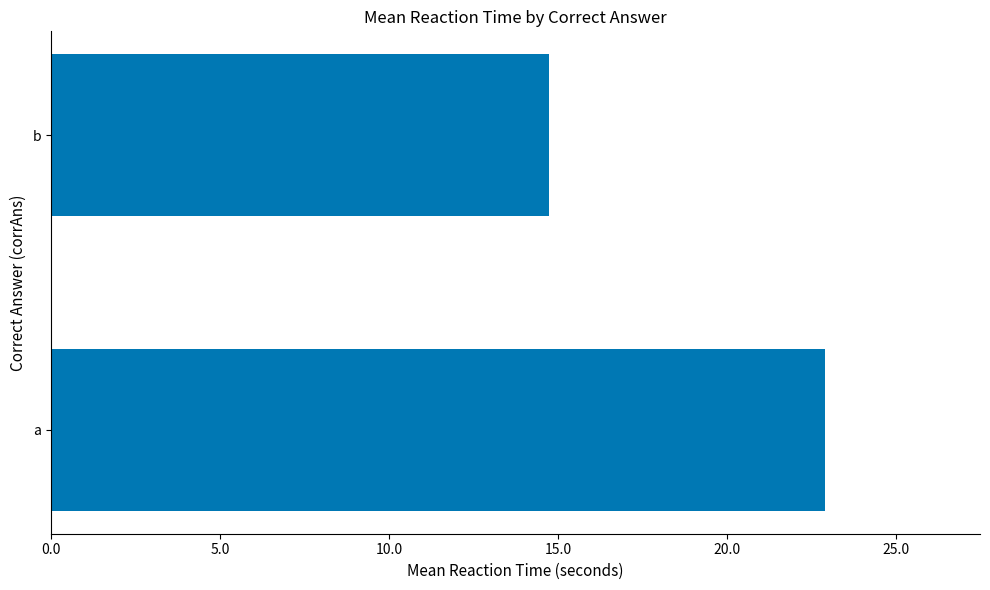

How many categories are shown in the chart?

2